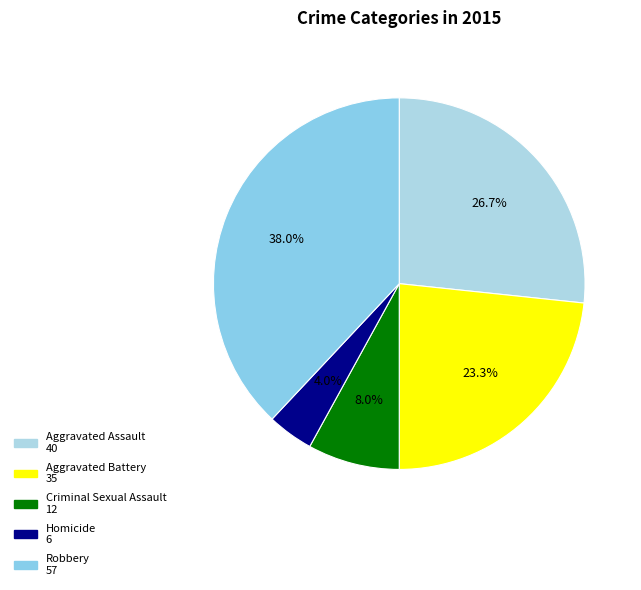

What is the largest slice in the pie chart?

Robbery